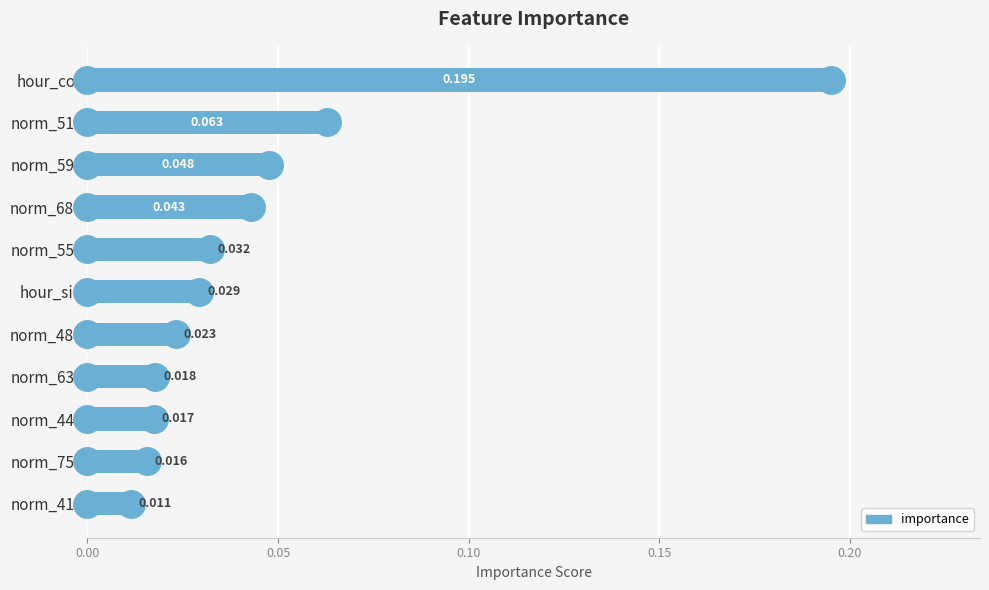

What is the label of the 11th bar from the bottom?

hour_cos